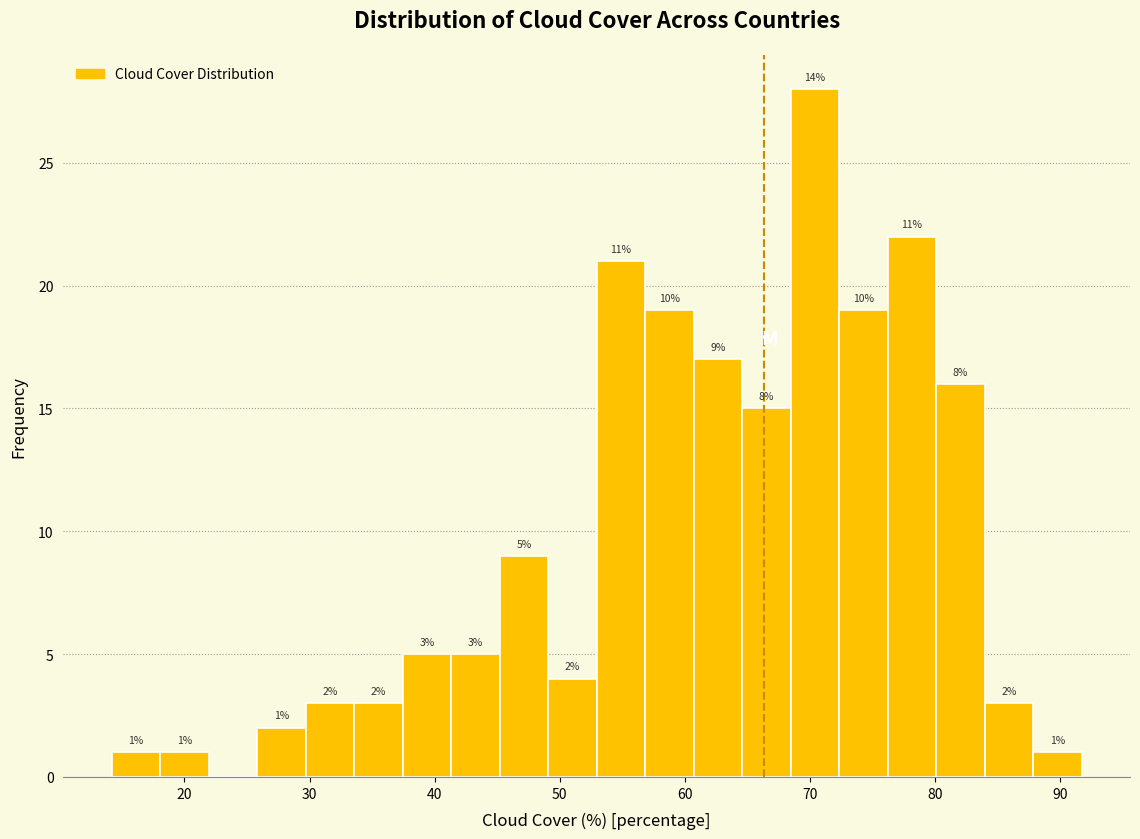

Around what value on the x-axis is the tallest bar? Give the approximate position of its centre, as read against the axis.

70